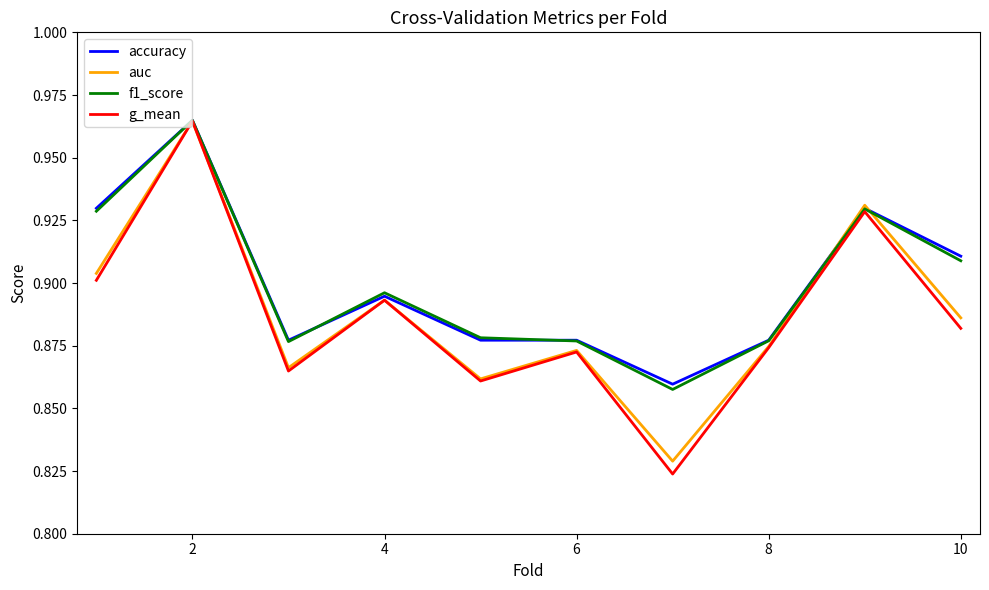

What is the difference between the maximum and minimum values in the auc series?

0.1